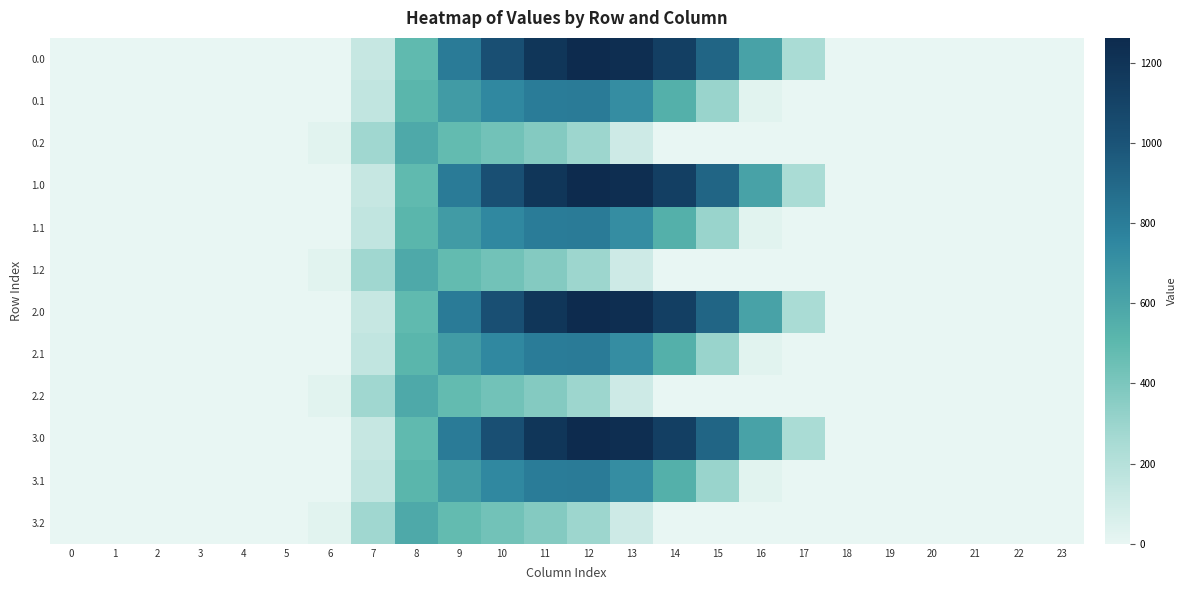

What is the spread (max minus min) of values at 15?

911.8